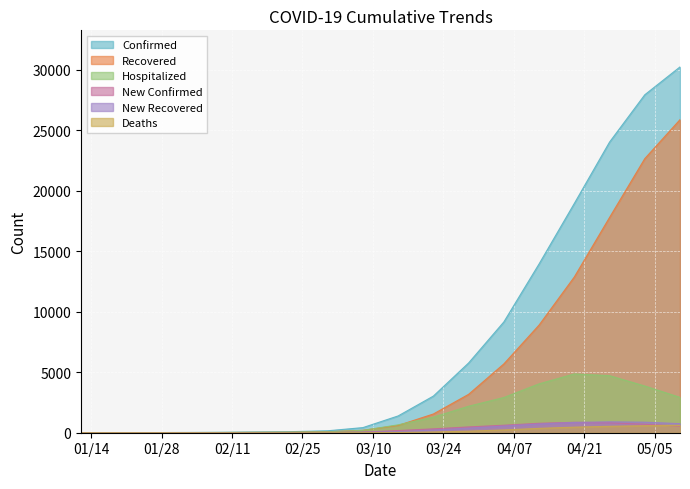

Which series changed the most between 02/22/2020 and 03/08/2020?

Confirmed